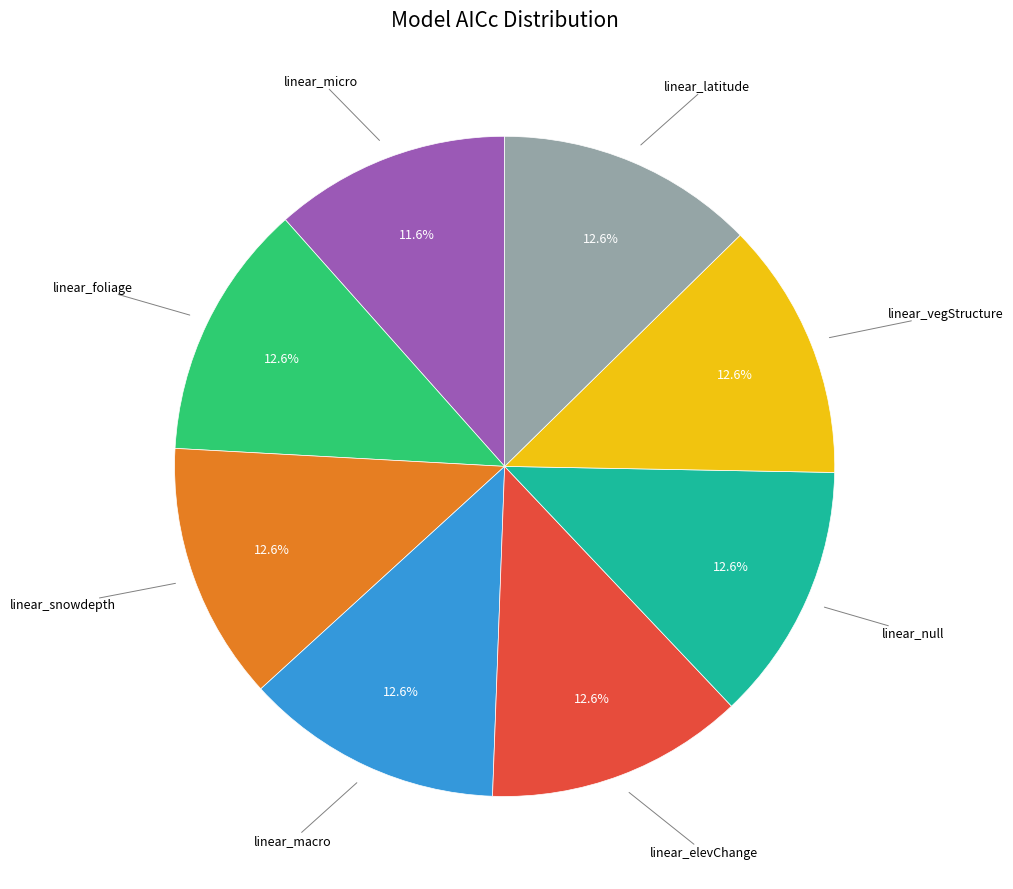

Does any single category account for the majority?

No